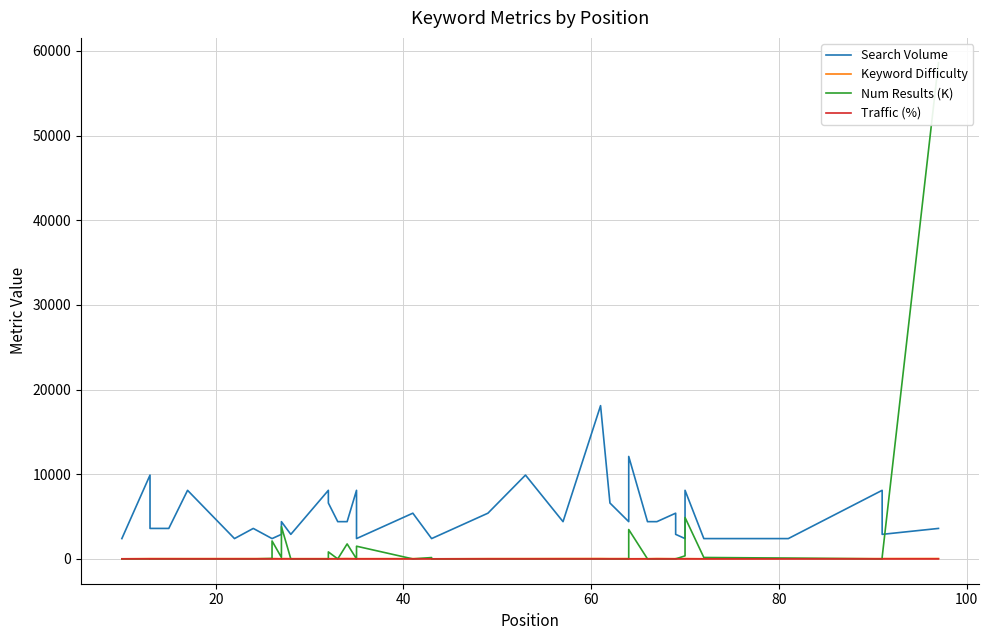

In Num Results (K), how many points are lower than both neighbors (excluding endpoints)?

10